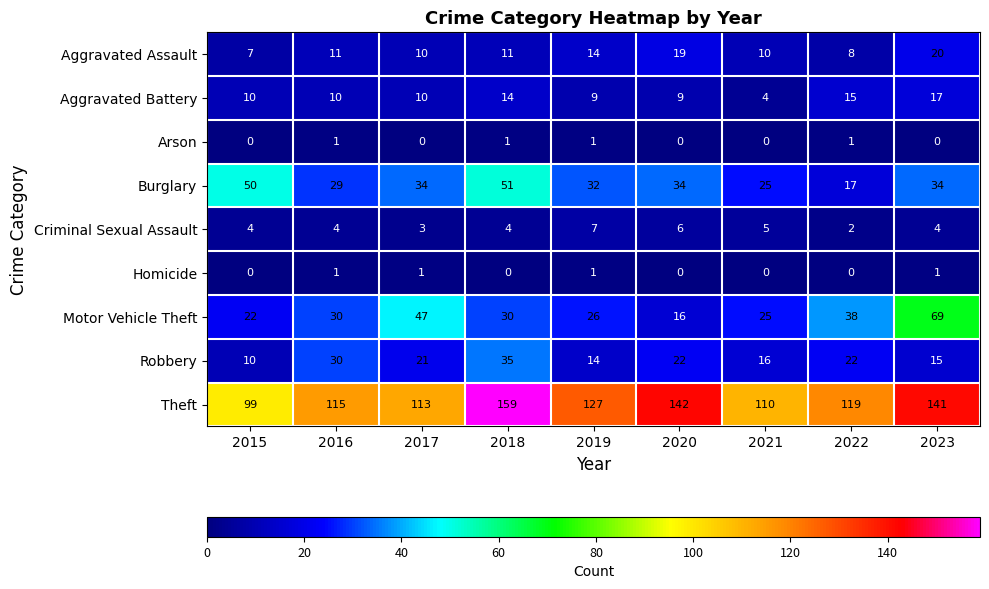

What is the difference between the maximum and second lowest values in the Criminal Sexual Assault series?

4